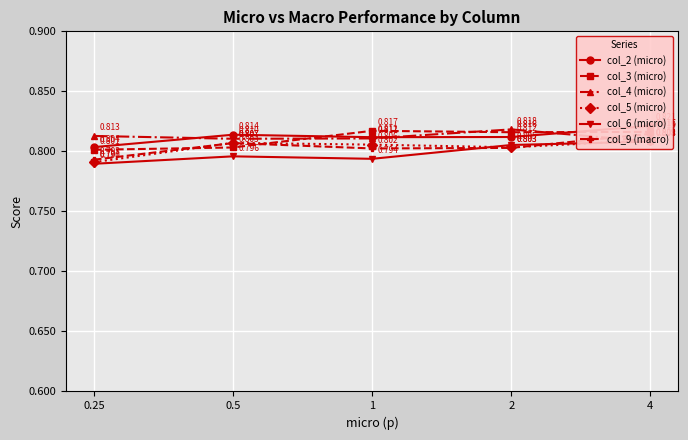

How many interior local peaks does the col_6 (micro) series have?

1